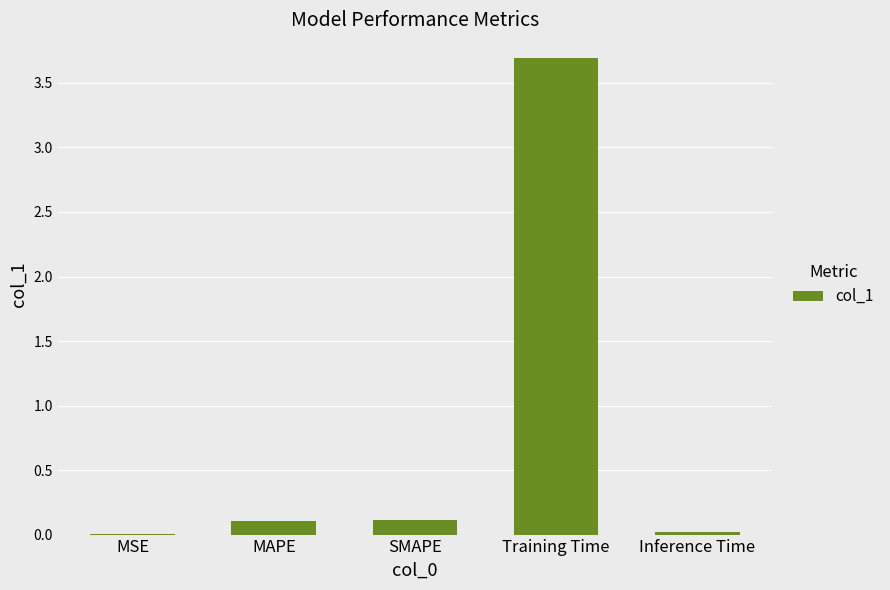

What is the greatest value displayed?

3.7